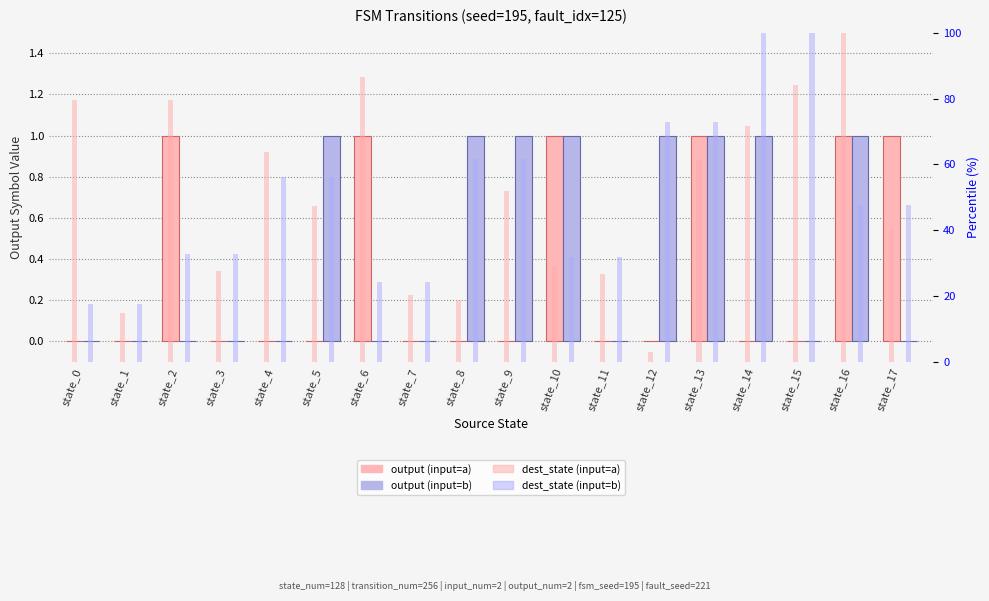

What value does the dest_state (input=b) series have at state_8?

61.7